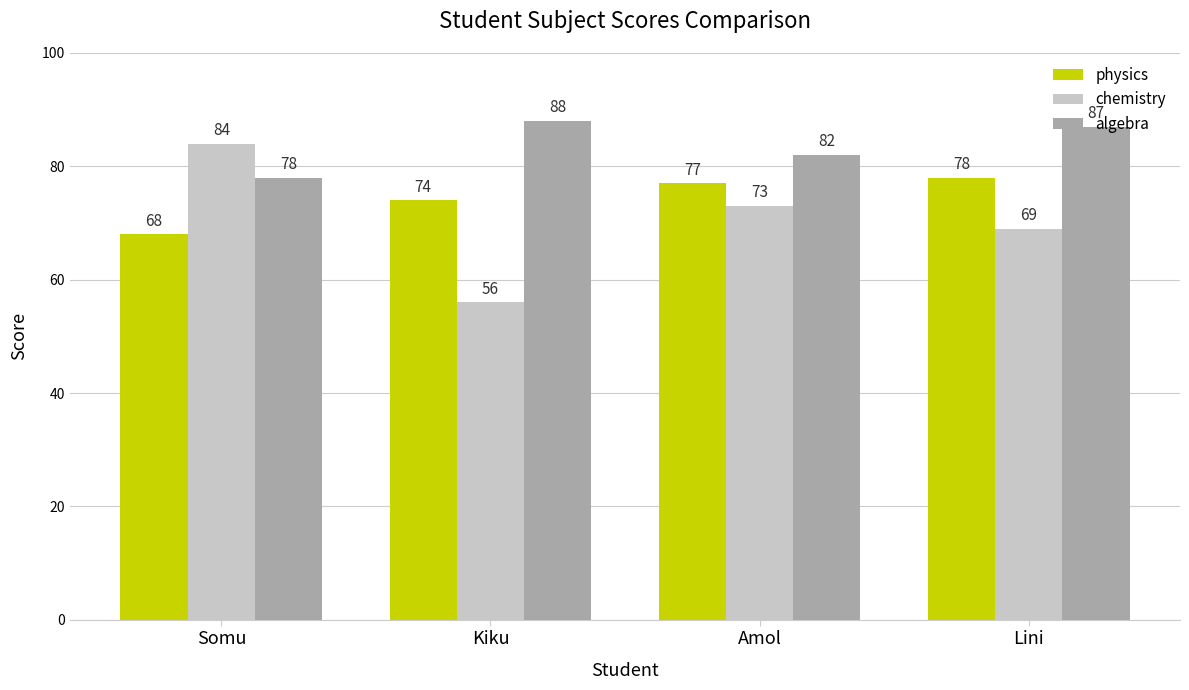

The physics series shows 41 at Amol. True or false?

False